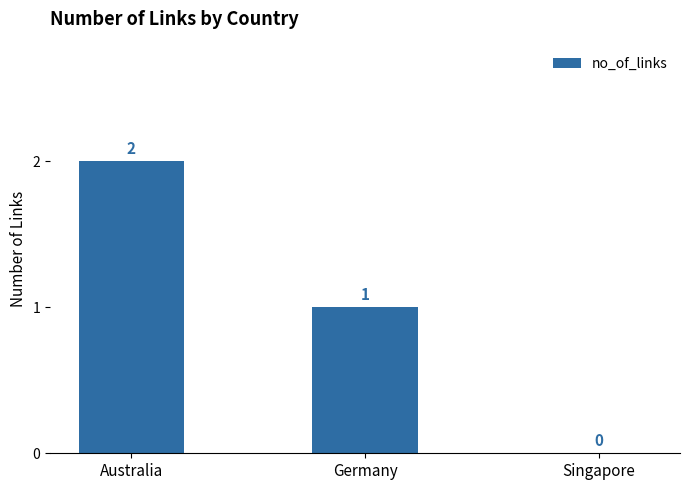

Which label corresponds to the largest value in the chart?

Australia